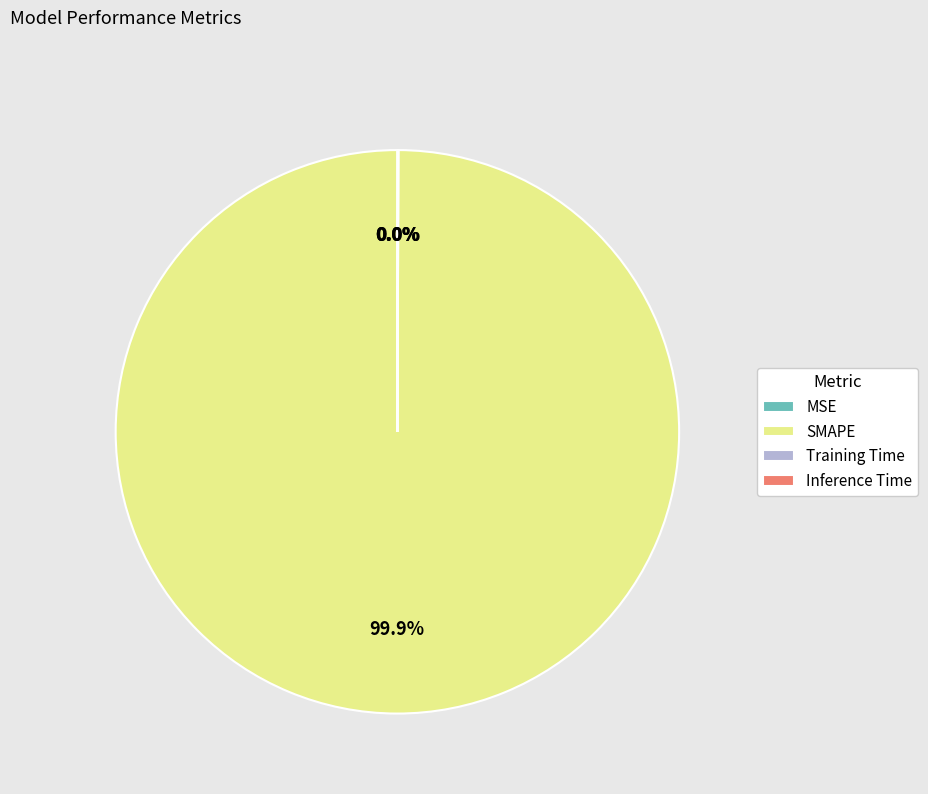

Rank the categories by value from highest to lowest.

SMAPE, Inference Time, Training Time, MSE